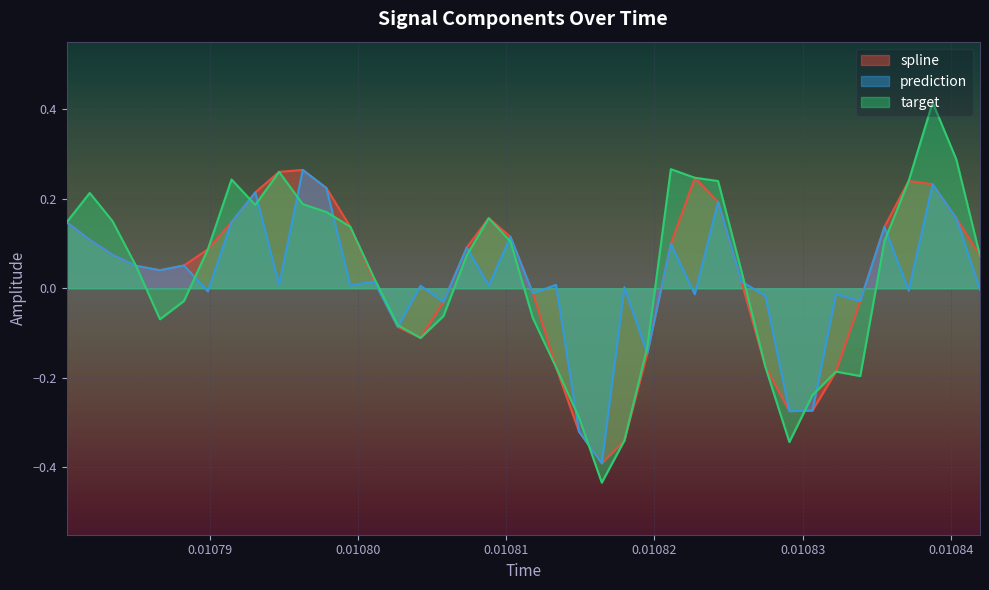

How many lines are shown in the chart?

3